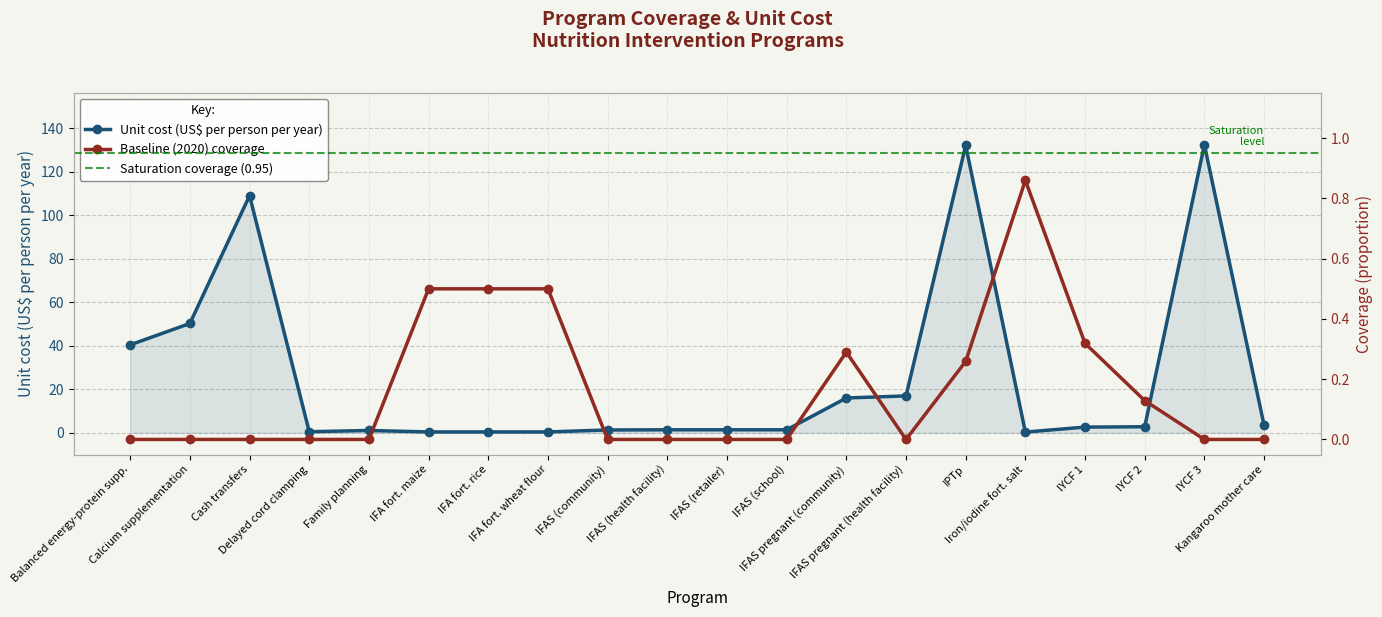

Rank the series at IFA fort. maize from lowest to highest value.

unit_cost, baseline_coverage